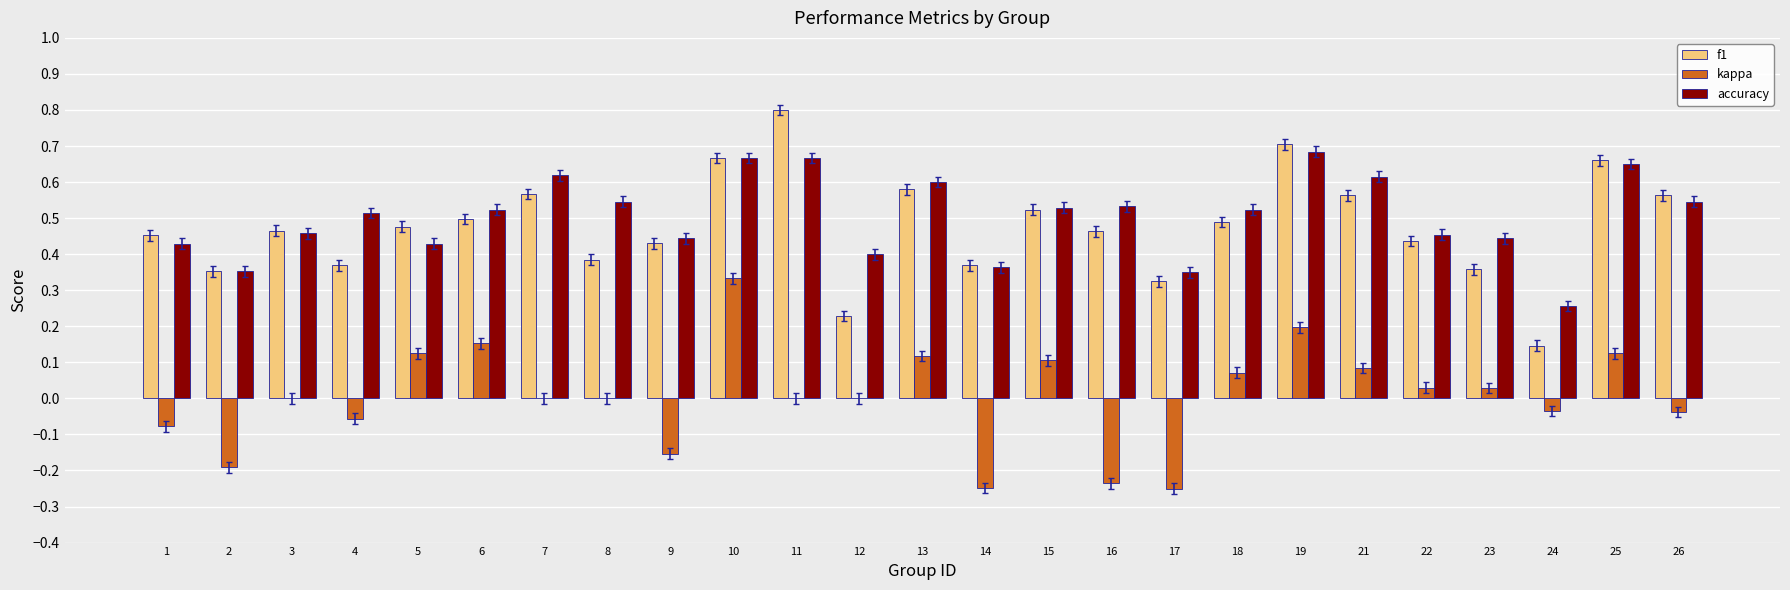

The accuracy series shows 0.5 at 15. True or false?

True